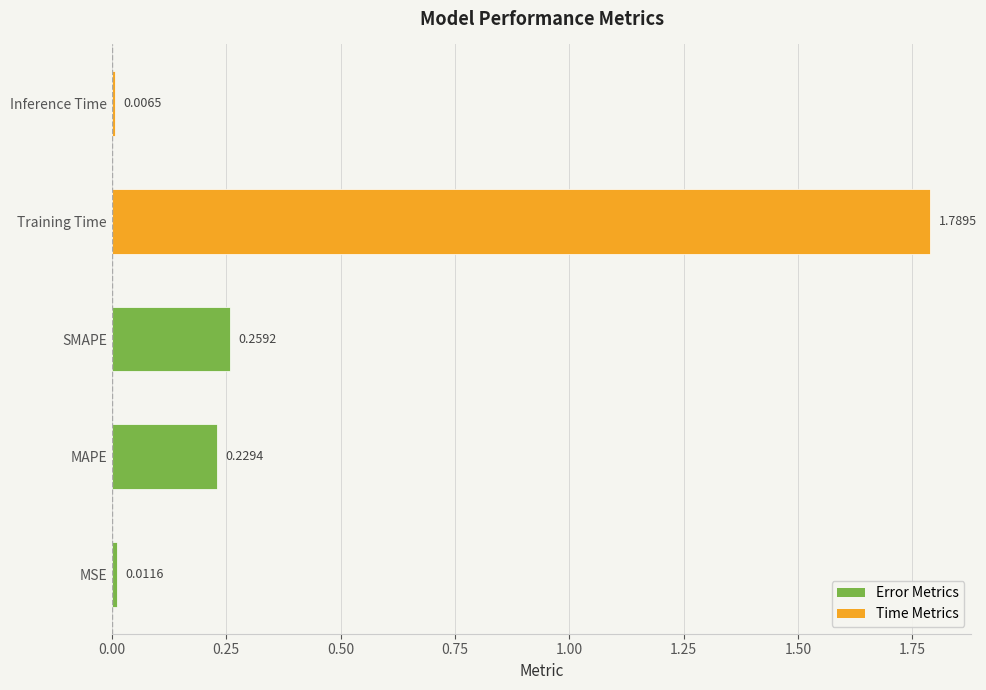

Rank the categories by value from highest to lowest.

Training Time, SMAPE, MAPE, MSE, Inference Time